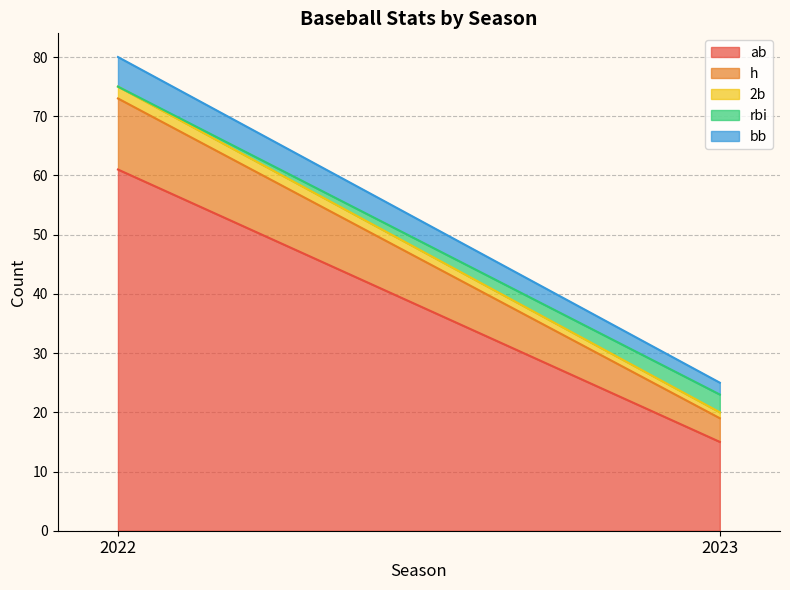

What is the value of the ab point at the 2nd from the left?

15